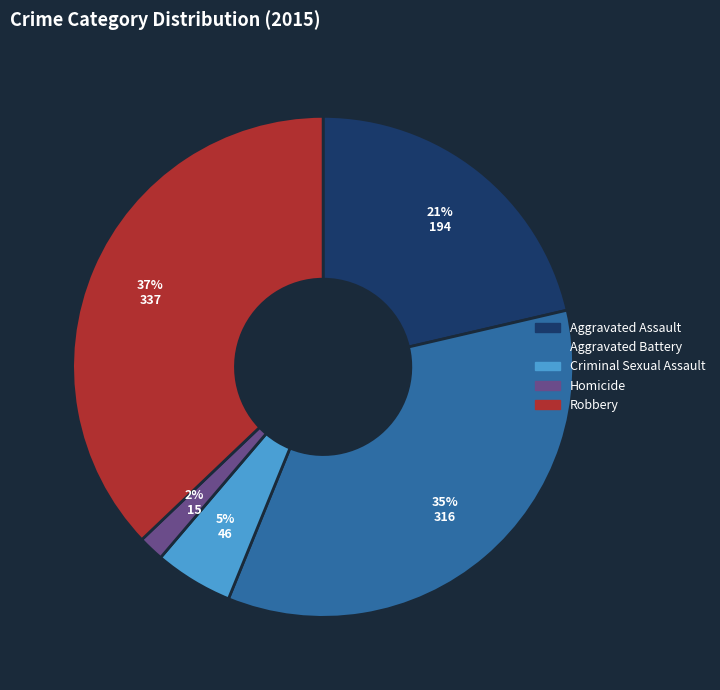

Which slice is the largest?

Robbery